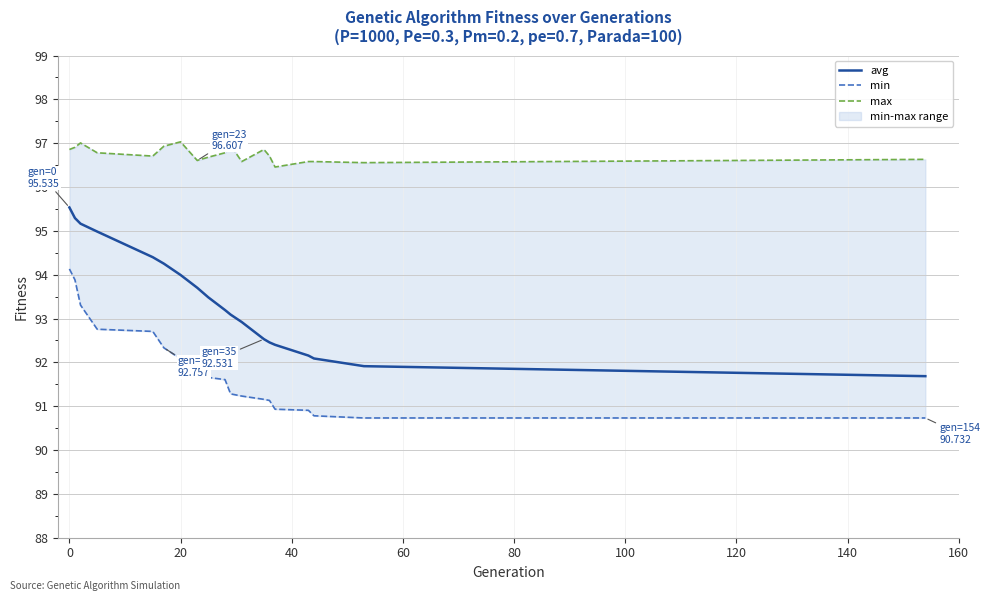

What is the maximum value shown in the chart?

97.0